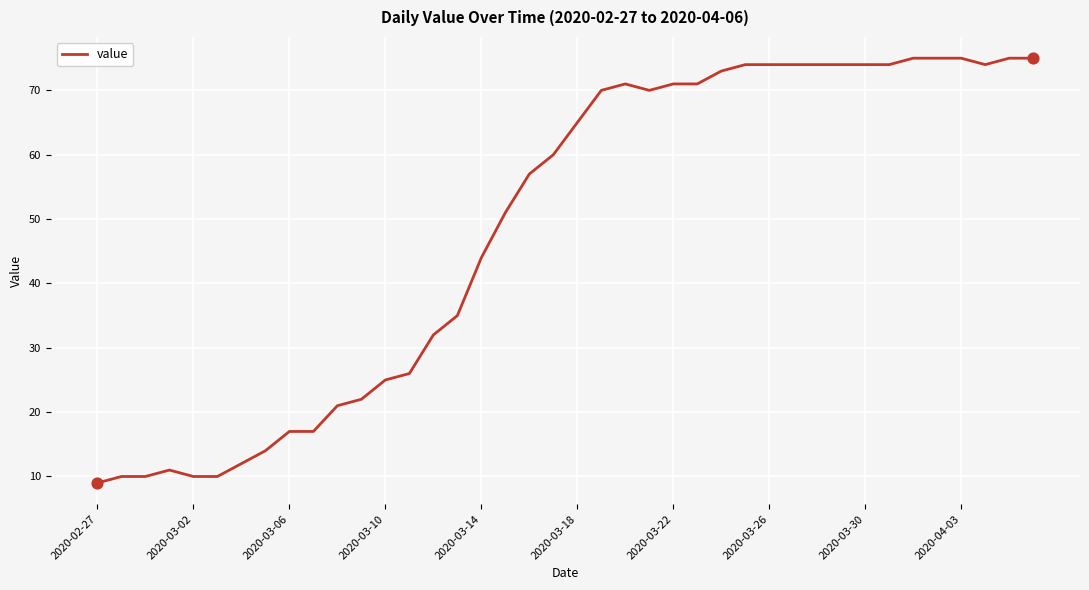

What is the minimum value shown in the chart?

9